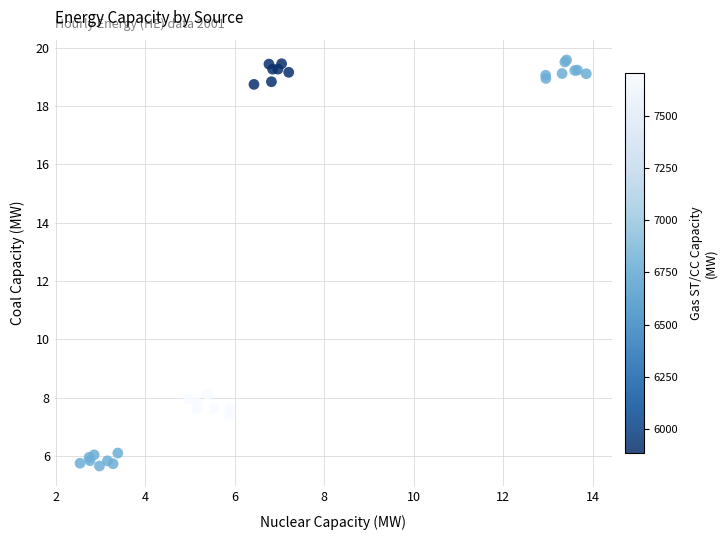

What Y value in the scatter plot is closest to 12?

8.1